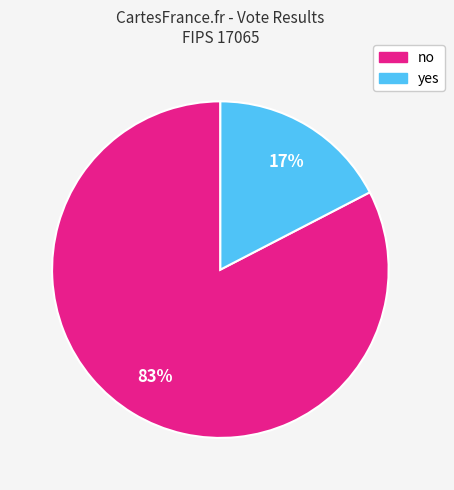

Between no and yes, which is larger?

no